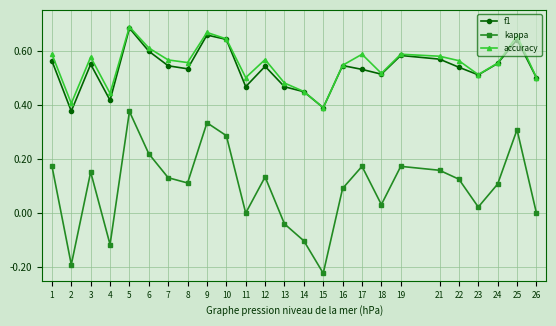

At which category is the sum across all series the highest?

5